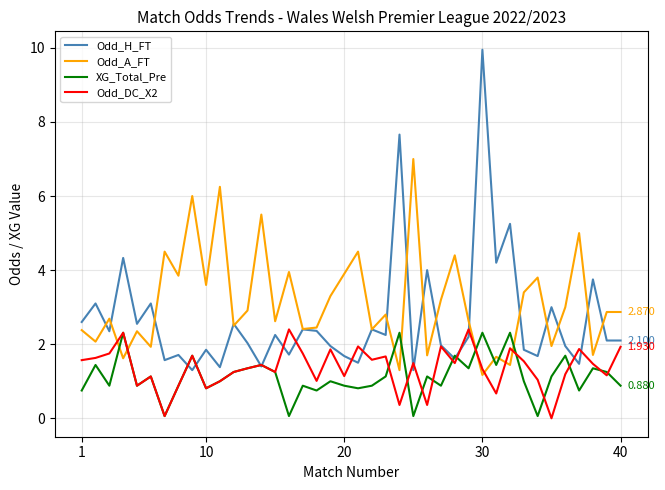

Which series has the largest total across all categories?

Odd_A_FT